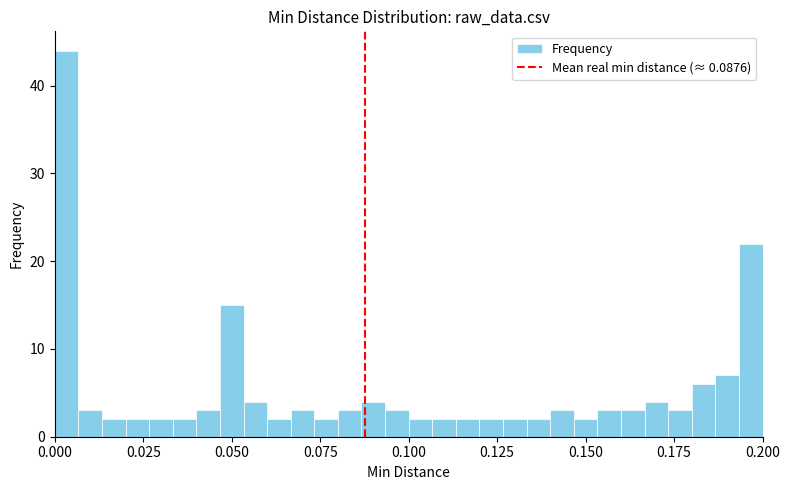

Around what value on the x-axis is the tallest bar? Give the approximate position of its centre, as read against the axis.

0.005